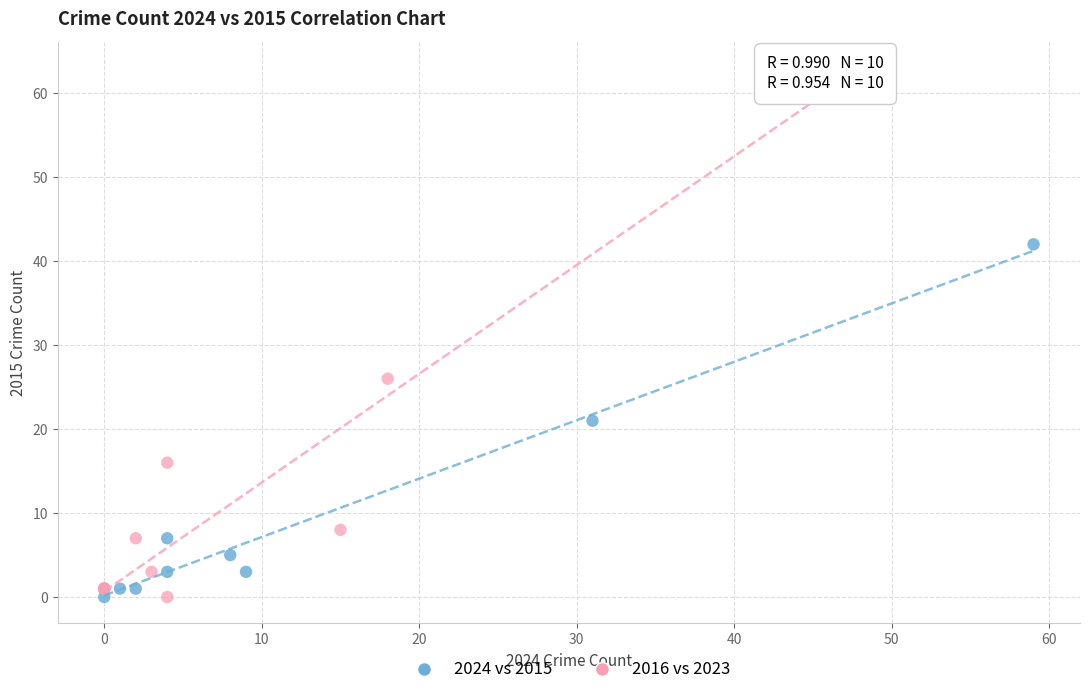

What are all the series names shown in the legend?

2024 vs 2015, 2016 vs 2023